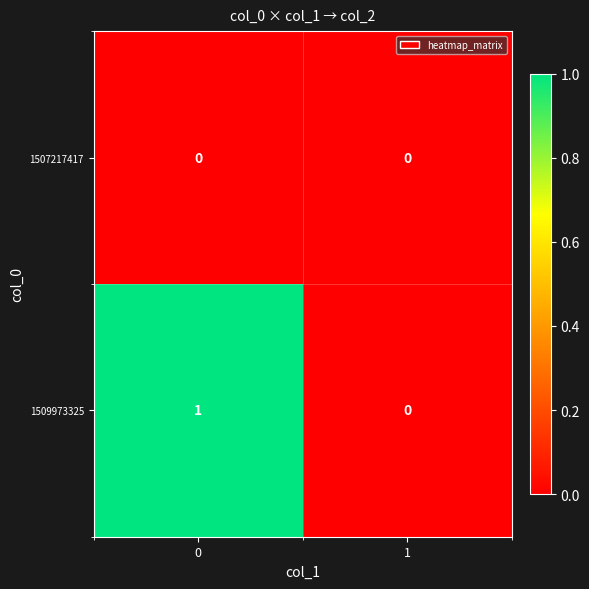

Reading left to right, list all the values displayed in this chart.

1507217417: 0	0
1509973325: 1	0